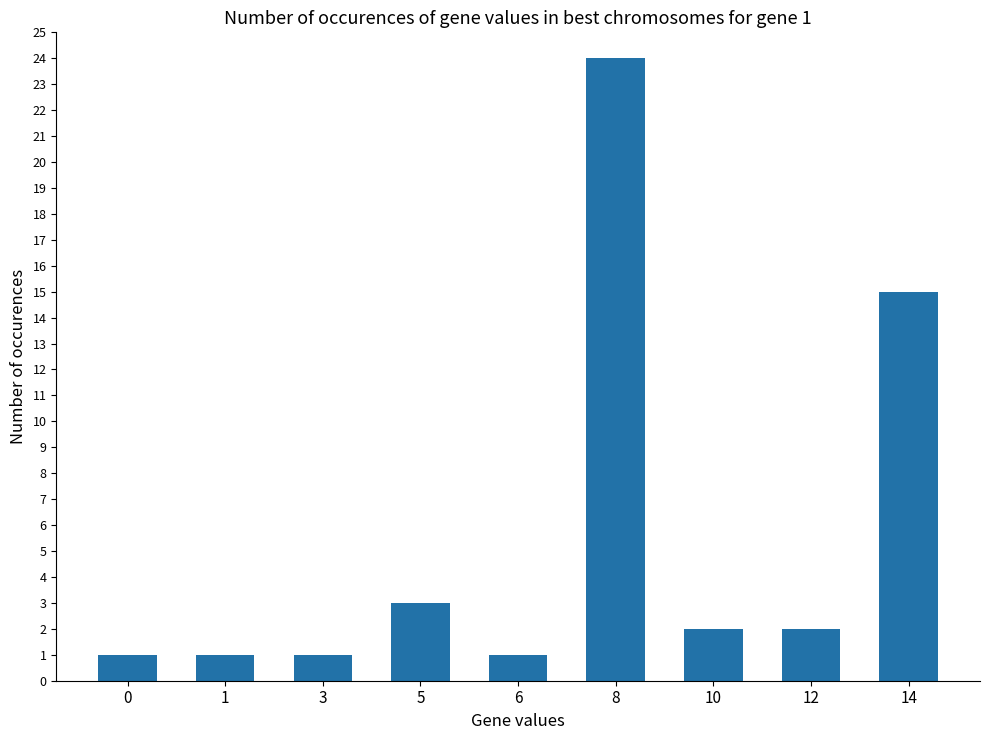

How many data points are less than 2?

4